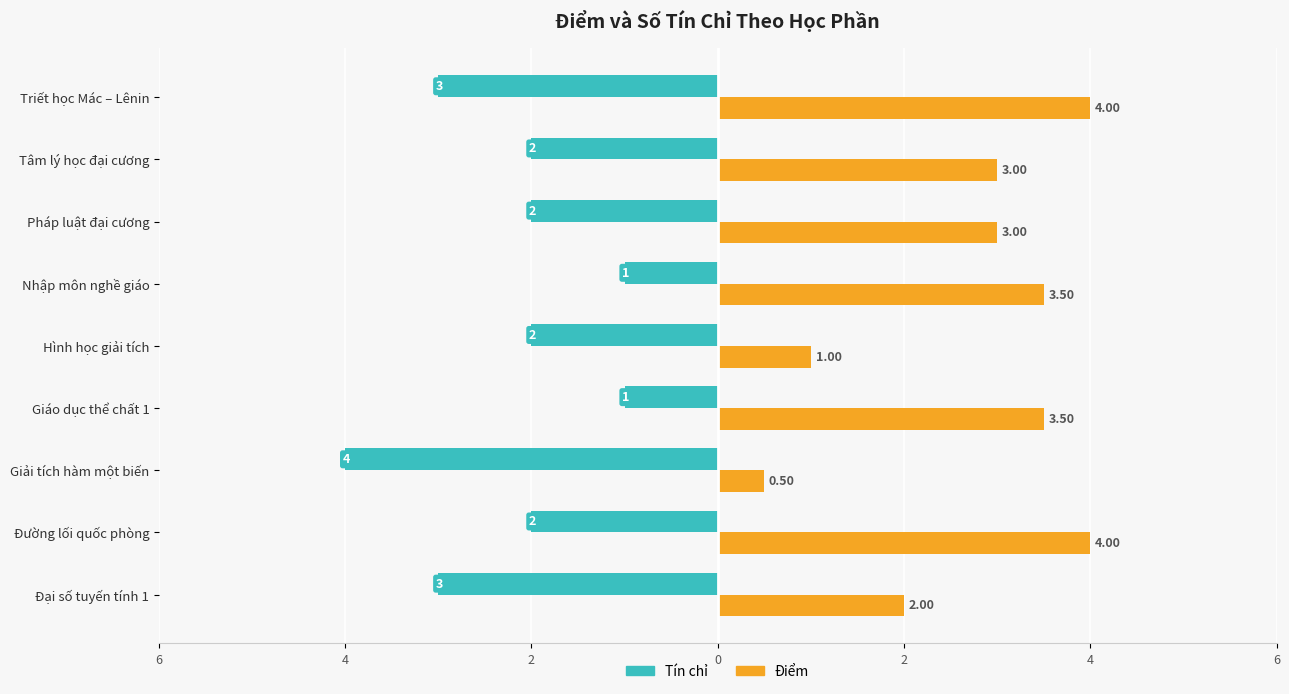

What is the difference between the maximum and minimum values in the Điểm series?

3.5